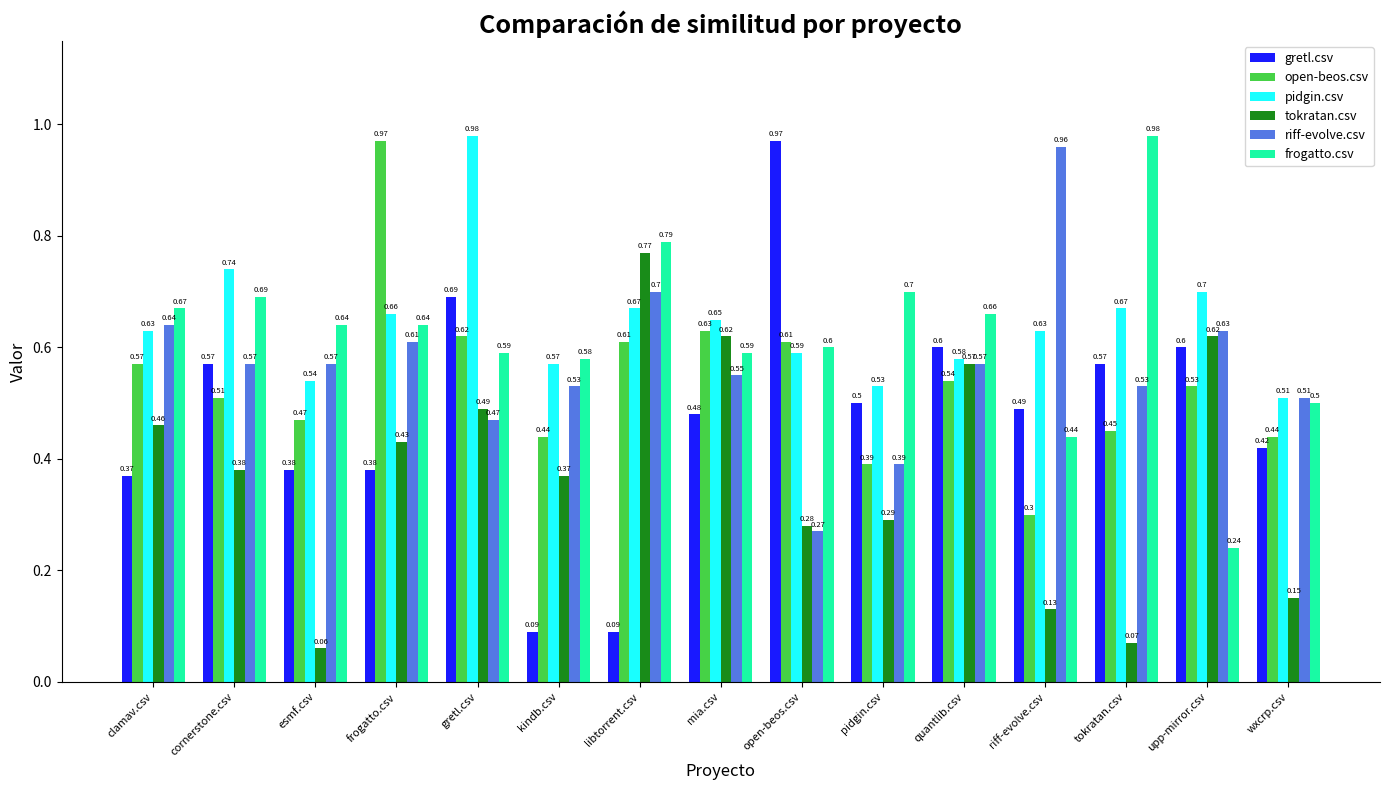

Which series changed the most between gretl.csv and tokratan.csv?

tokratan.csv